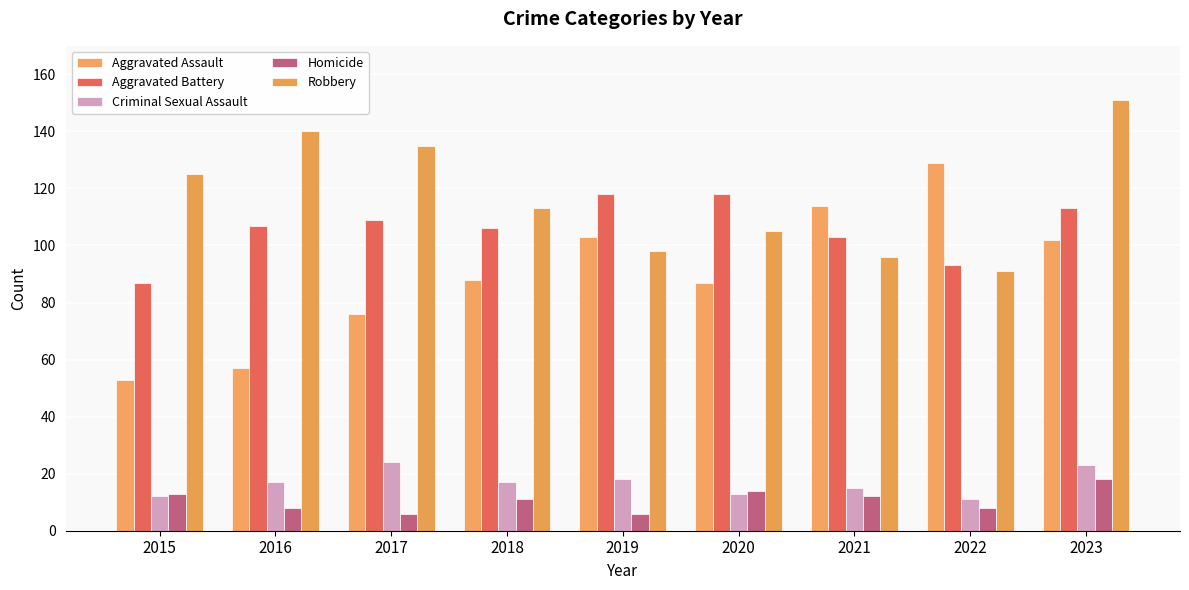

How many bars are there in each group?

5